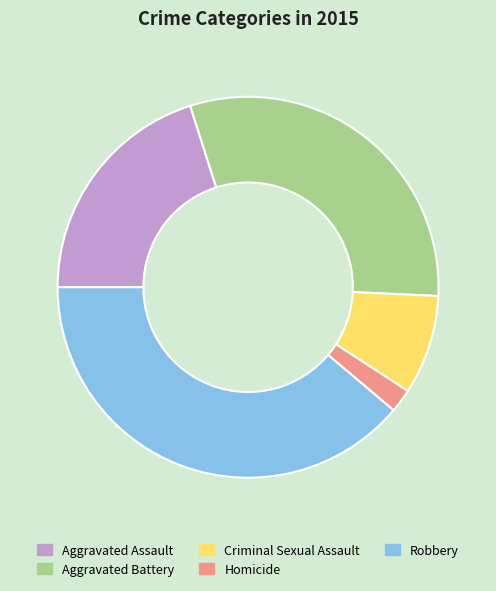

Approximately how many times larger is the value at Robbery compared to Homicide?

19.4